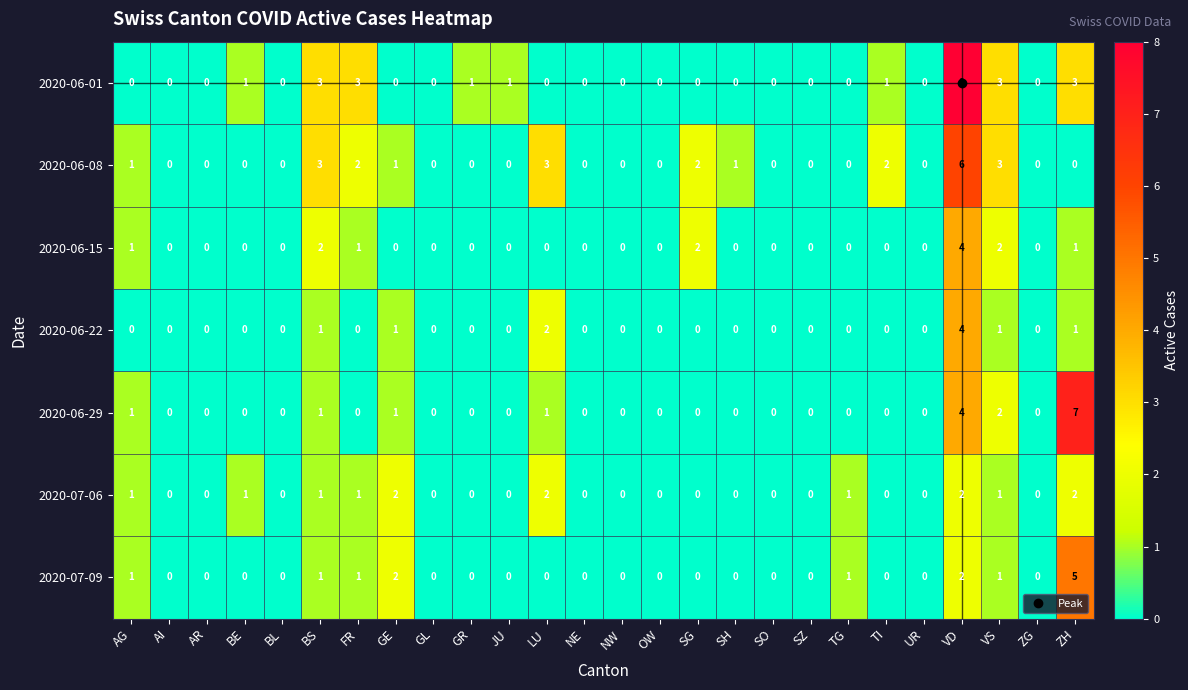

What is the highest value of the 2020-06-08 series?

6